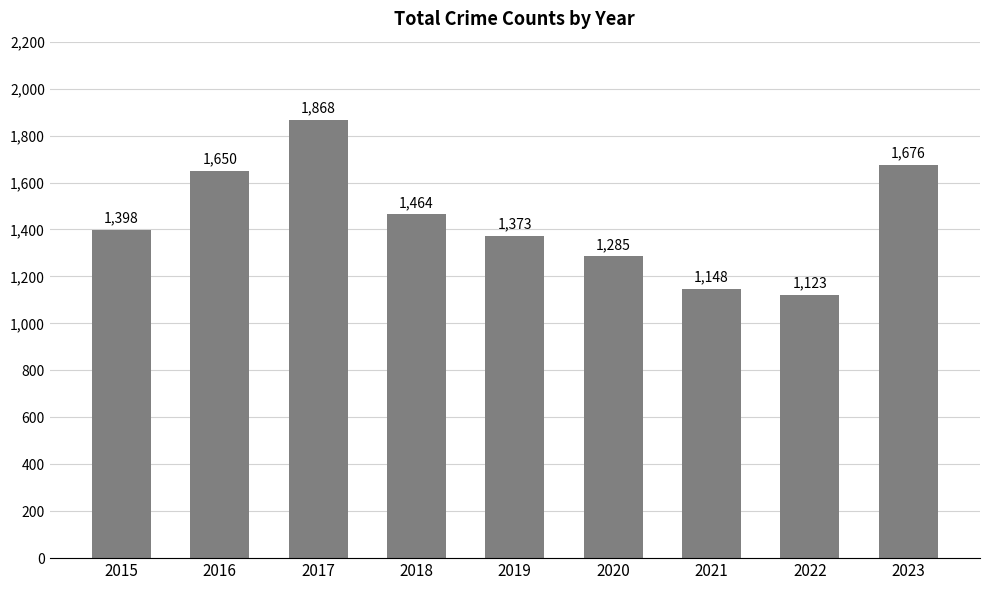

At which category does the chart reach its minimum across all series?

2022